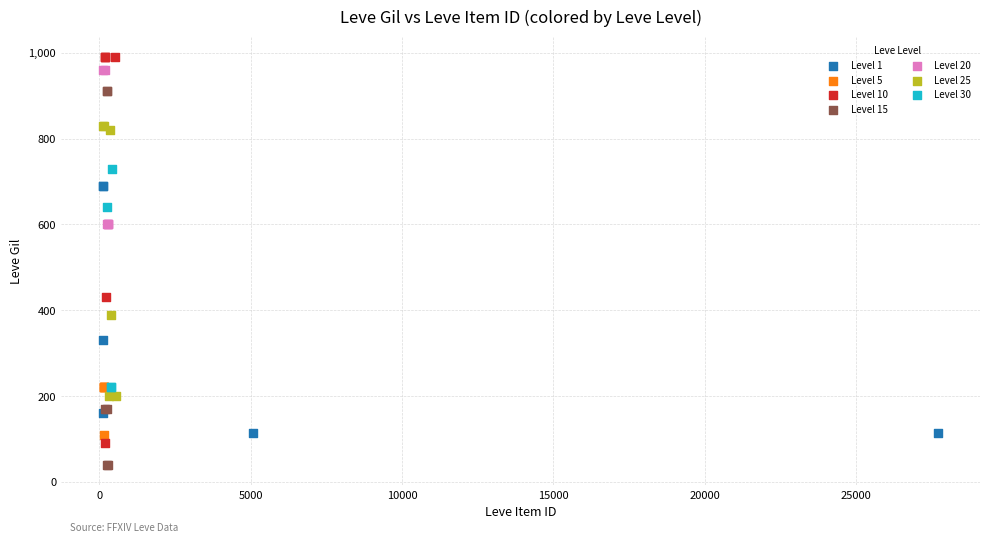

Which series reaches the minimum Y coordinate?

Level 15